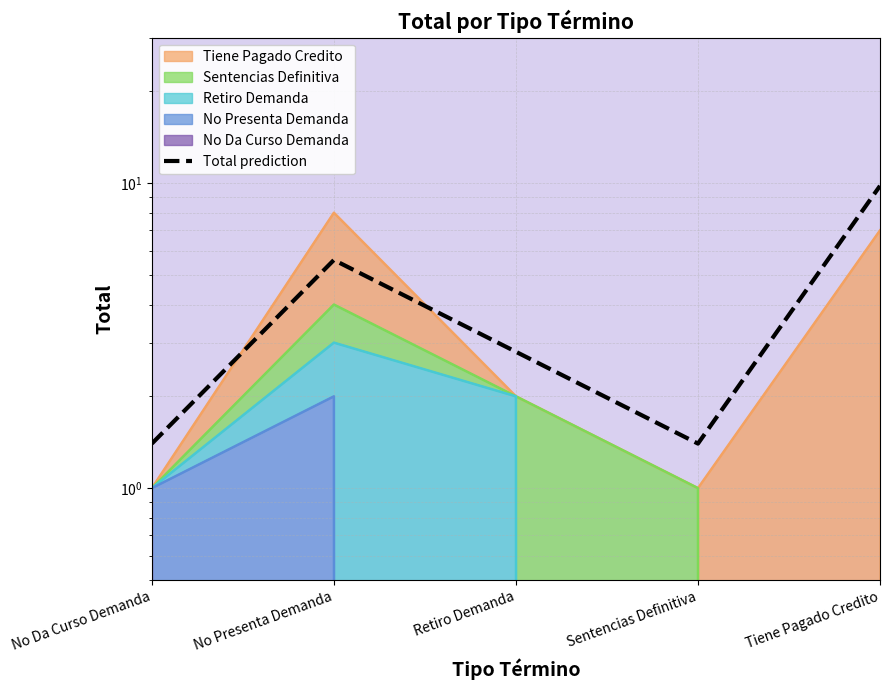

List the labels in order of value, smallest first.

No Da Curso Demanda, Sentencias Definitiva, Retiro Demanda, No Presenta Demanda, Tiene Pagado Credito